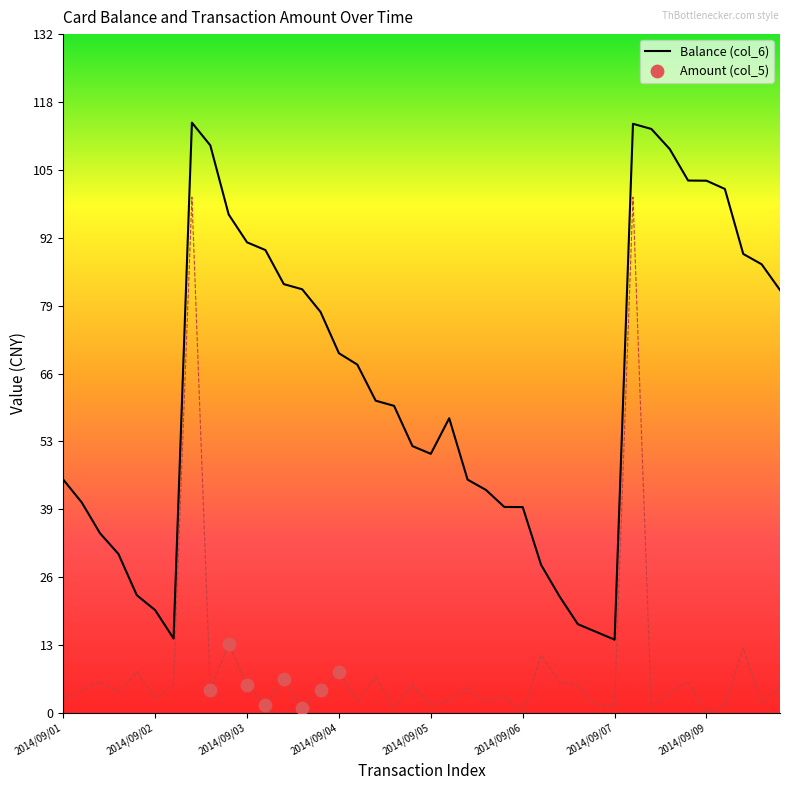

Which series reaches the maximum Y coordinate?

Balance (col_6)